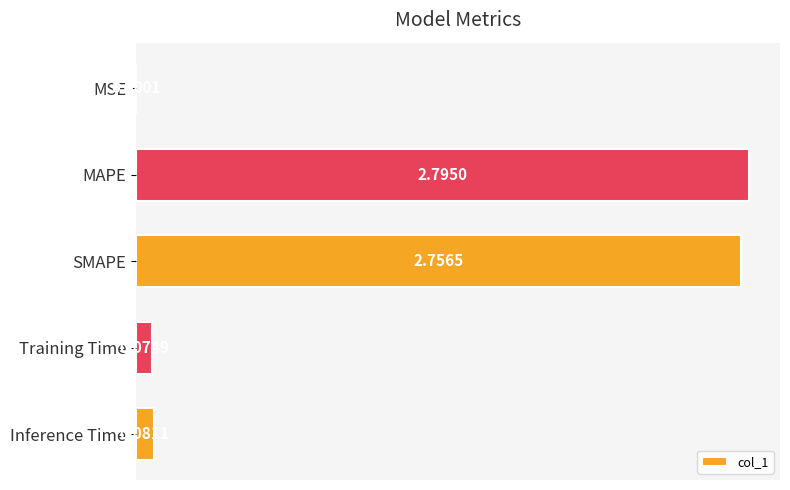

What is the sum of all values?

5.7